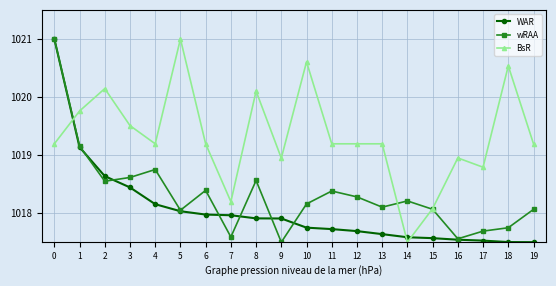

Rank the series by their average value, from lowest to highest.

WAR, wRAA, BsR